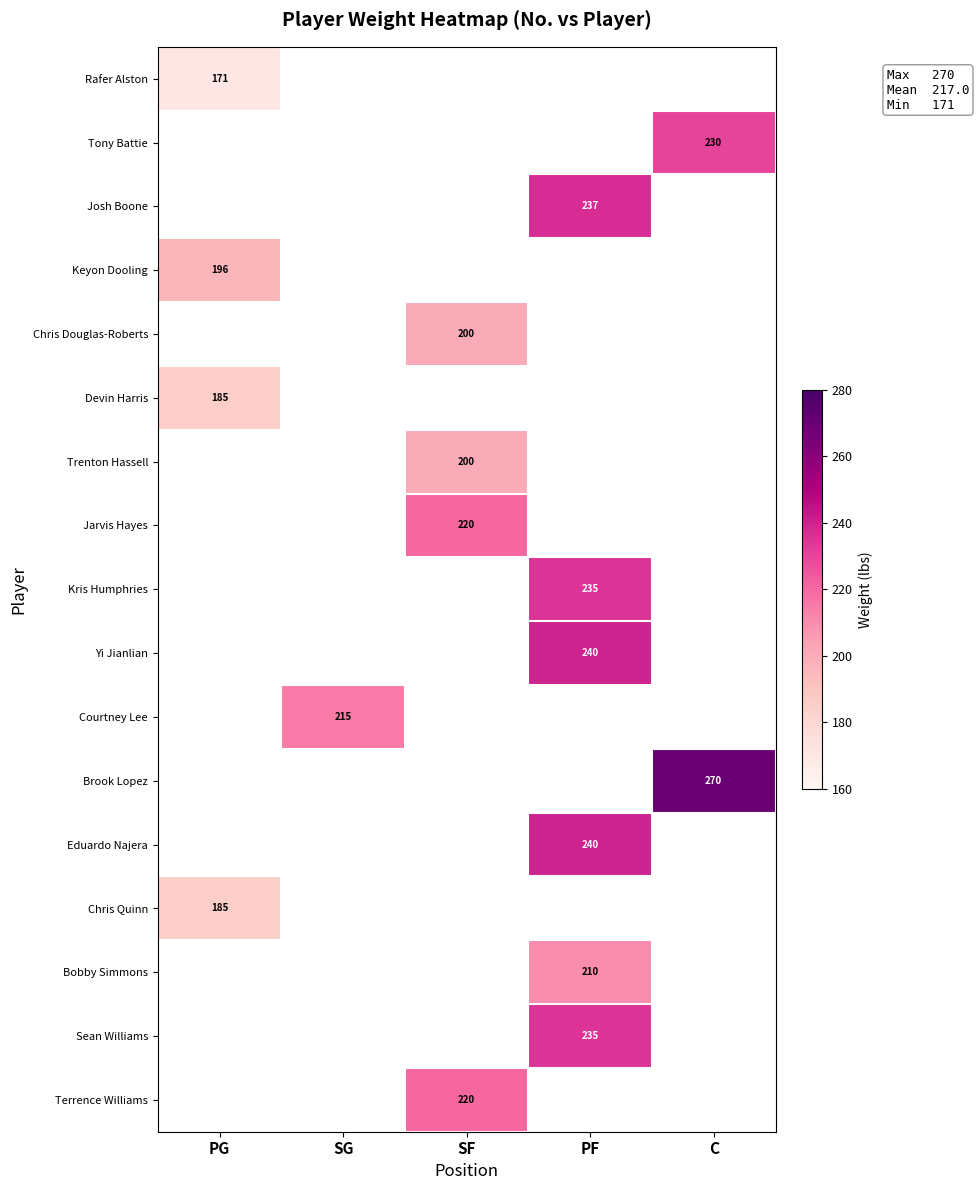

What is the maximum value shown in the chart?

270.0